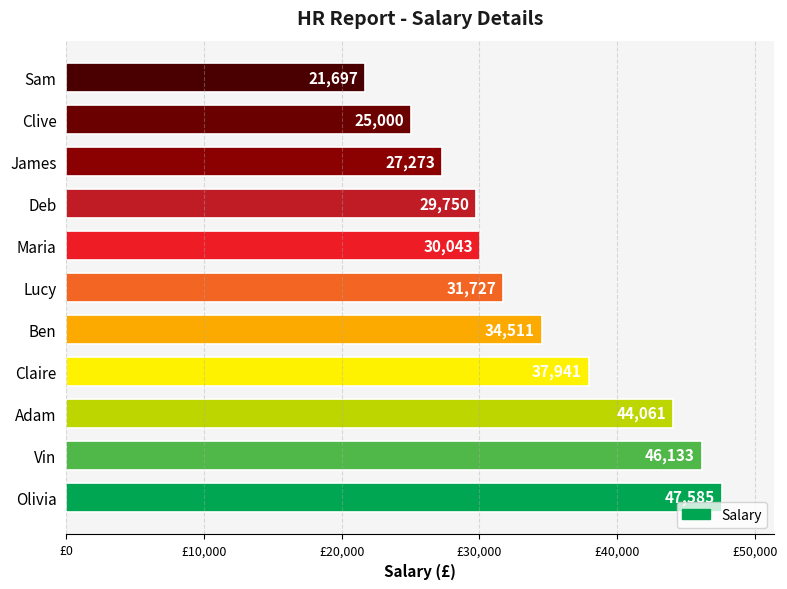

What is the change in value from Maria to James?

-2770